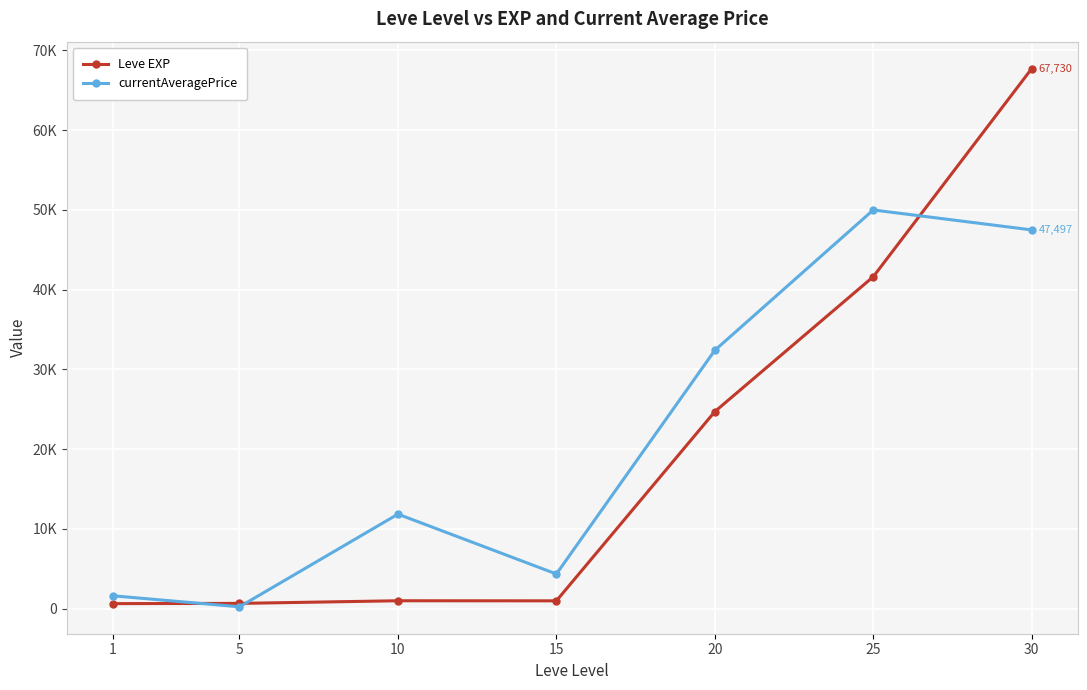

Is it true that currentAveragePrice equals 1615.4 at 1?

True